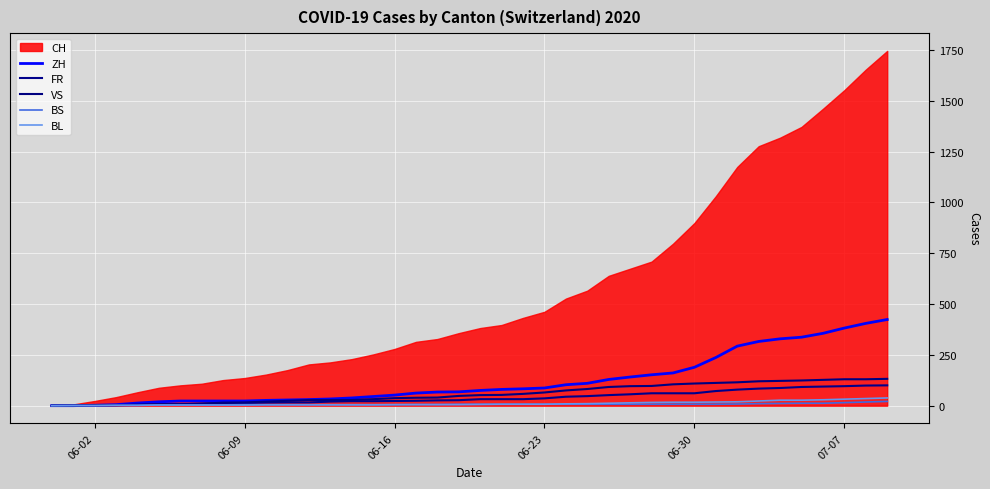

Is the value of ZH at 37 greater than the value of VS at 35?

Yes